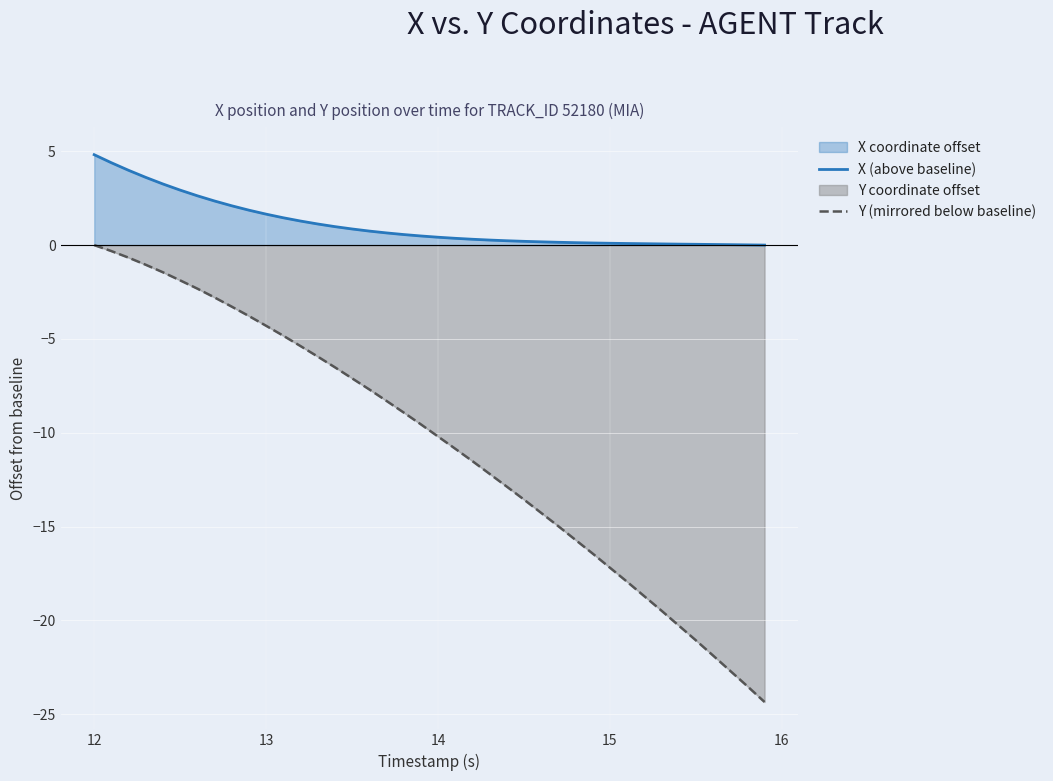

The value of Y (mirrored below baseline) at 14 is -13.4. True or false?

False